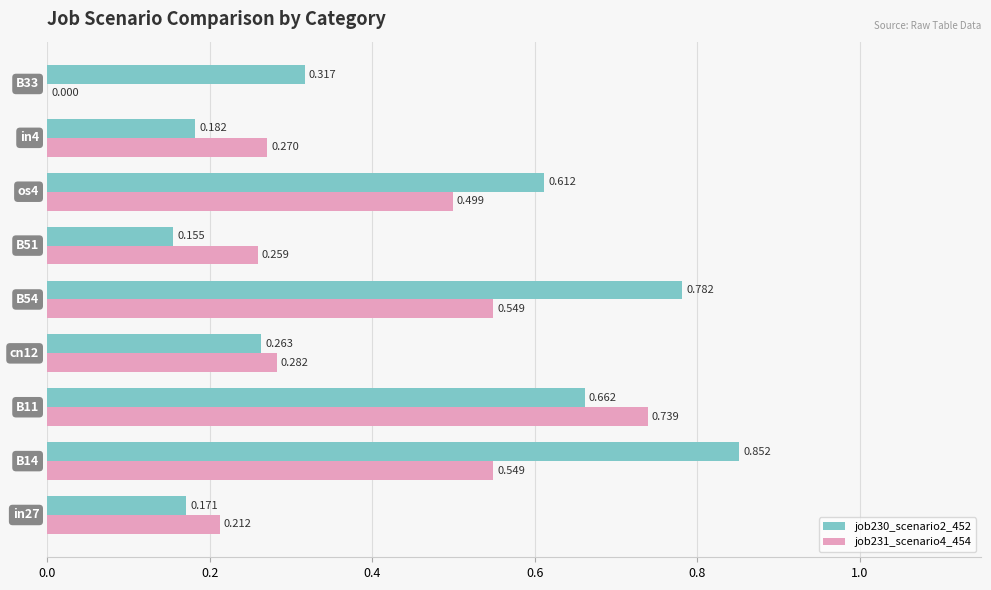

How many distinct data groups are displayed?

2